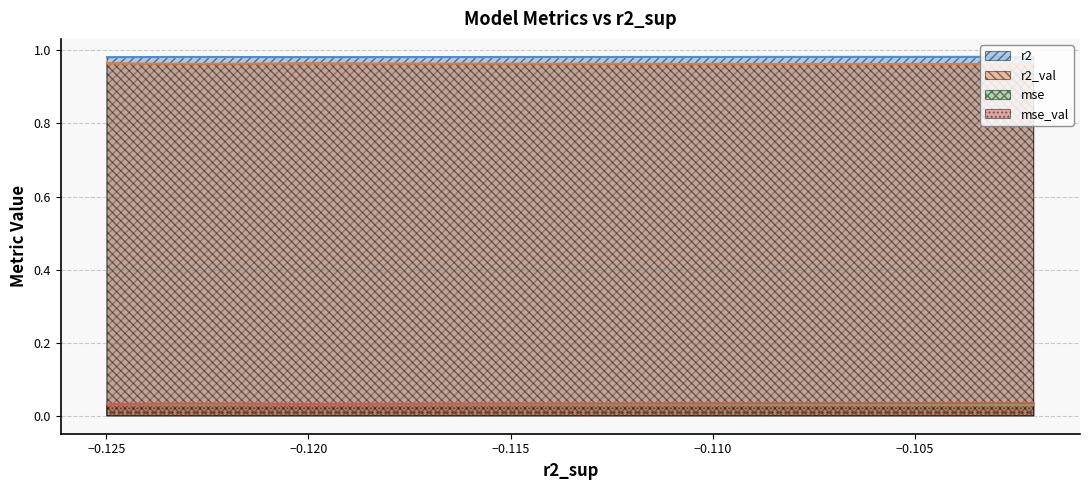

List the series in order of their peak value, lowest first.

mse, mse_val, r2_val, r2